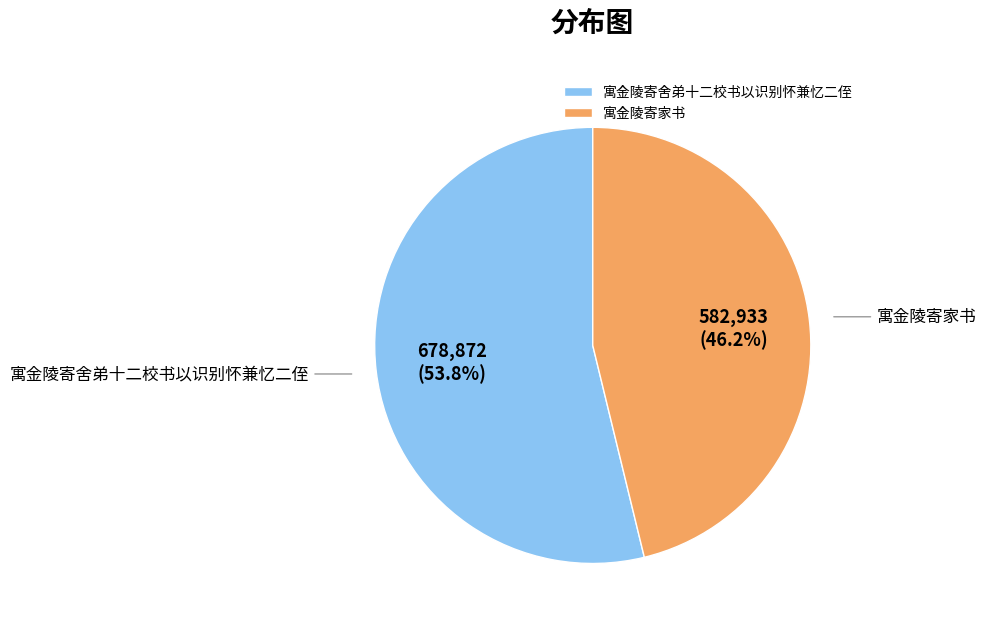

Rank the categories by value from lowest to highest.

寓金陵寄家书, 寓金陵寄舍弟十二校书以识别怀兼忆二侄